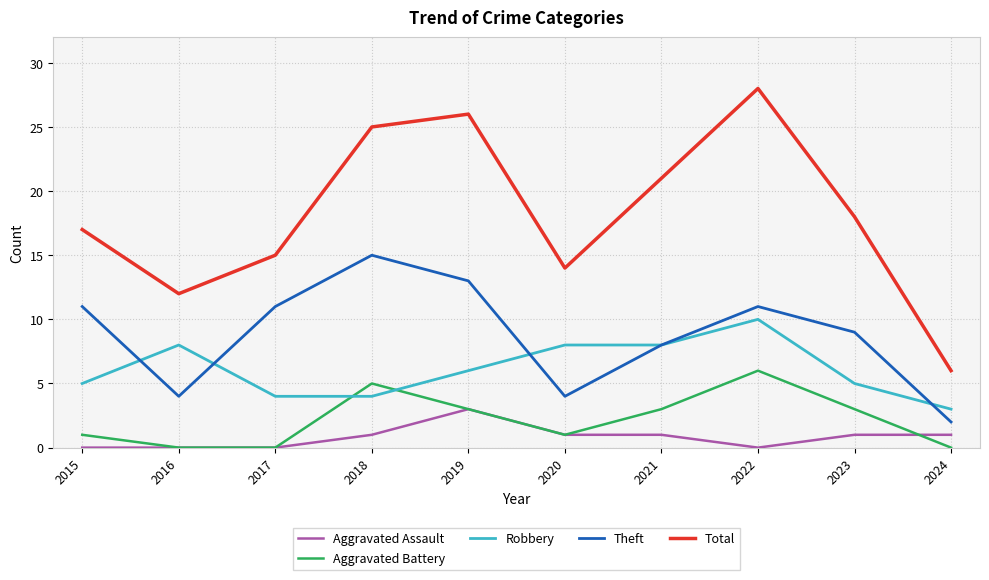

Is it true that Theft equals 1 at 2016?

False